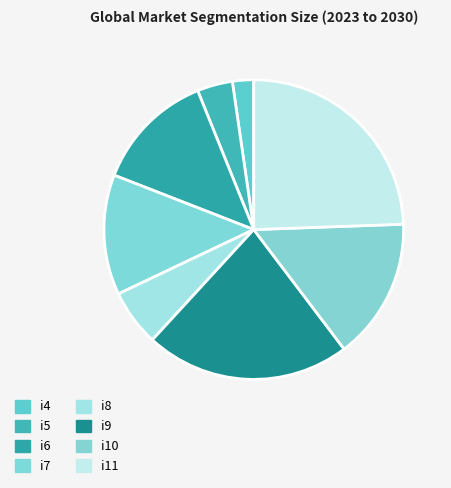

What percentage do i10 and i8 together represent?

21.4%